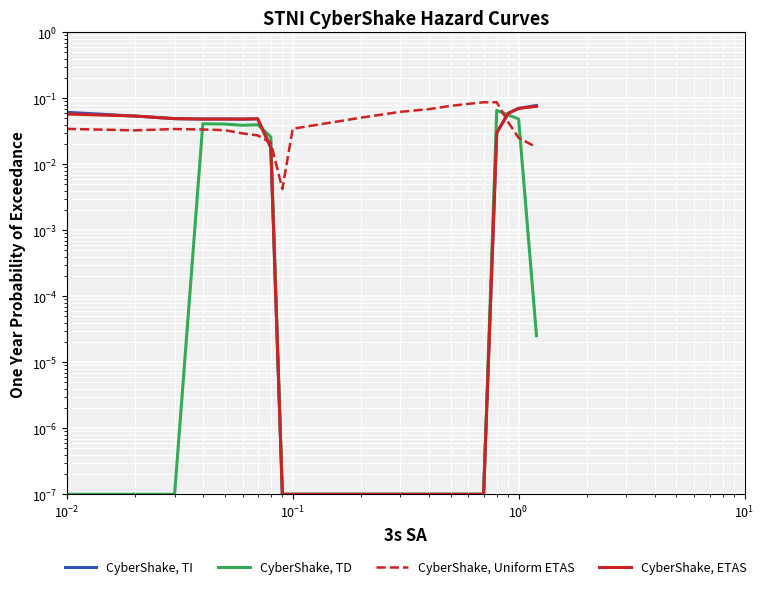

Rank the series by their maximum value, from highest to lowest.

CyberShake, Uniform ETAS, CyberShake, TI, CyberShake, ETAS, CyberShake, TD